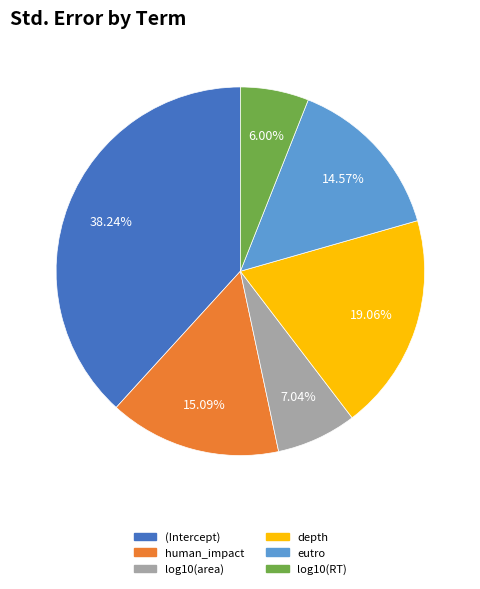

How many slices are in this pie chart?

6